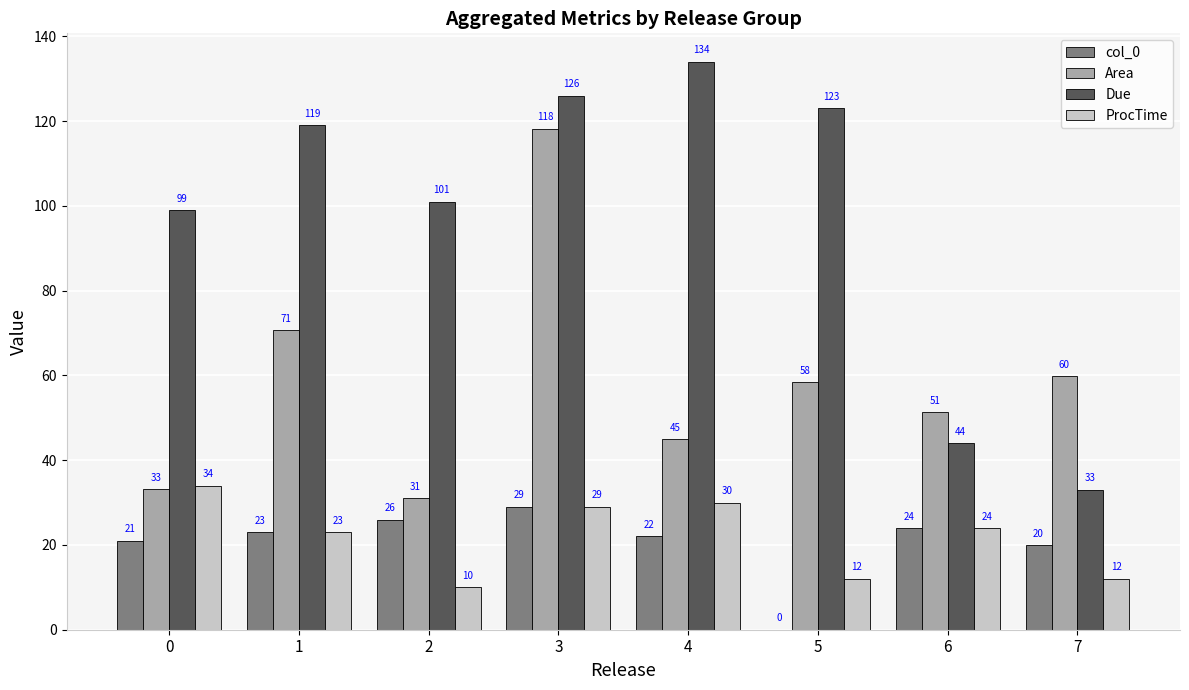

Between 3 and 6, which series saw the biggest shift?

Due